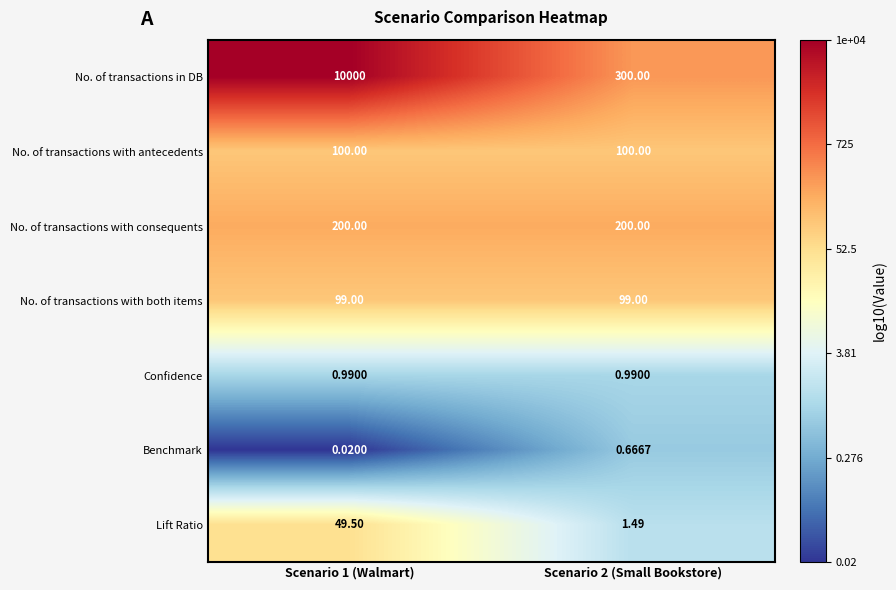

Which series has the largest total across all categories?

No. of transactions in DB